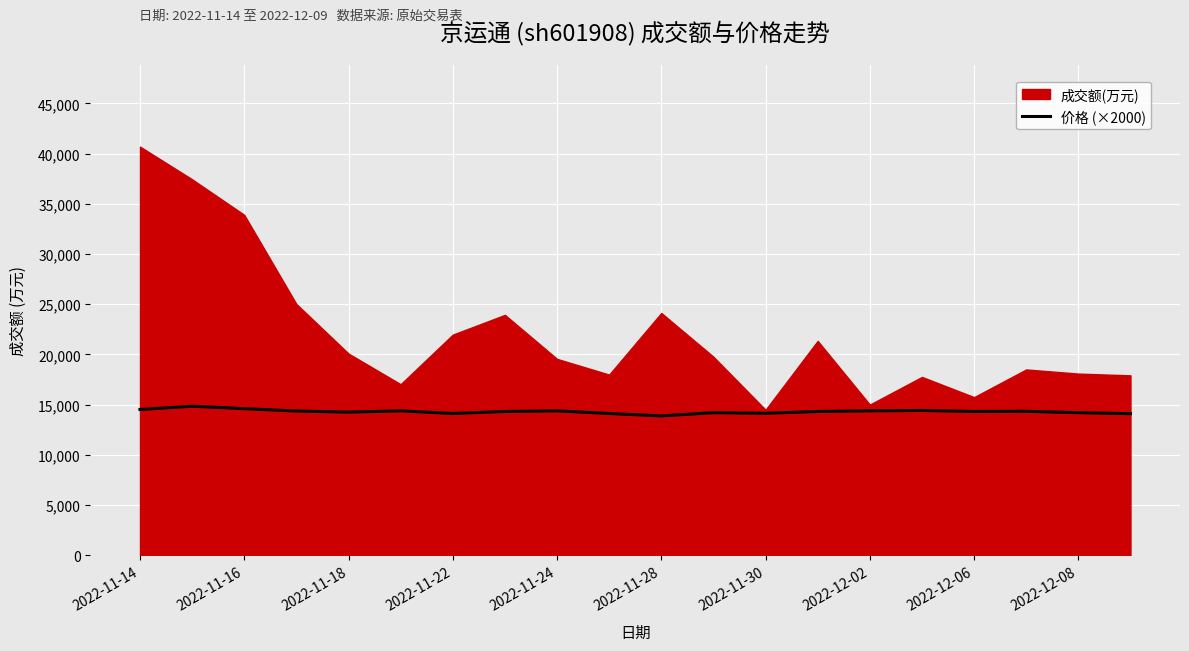

Which series has the largest total across all categories?

成交额(万元)